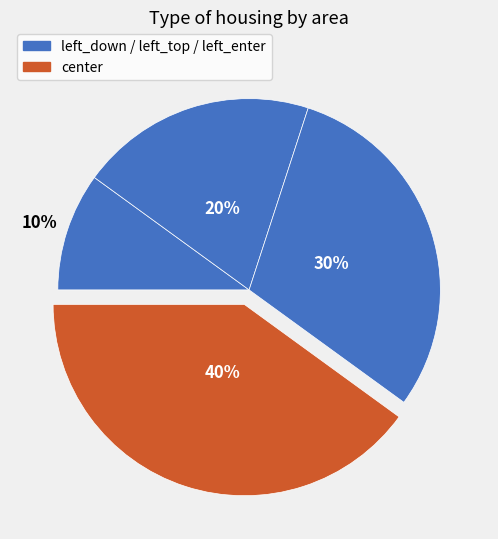

Is there any slice that represents more than half of the pie?

No